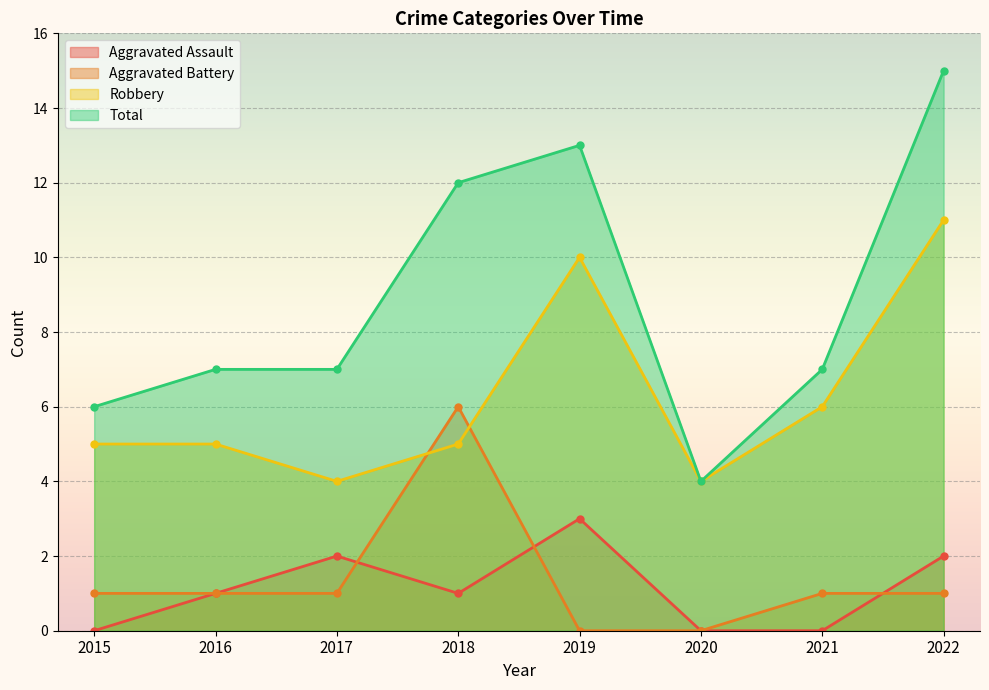

At which category is the sum across all series the highest?

2022